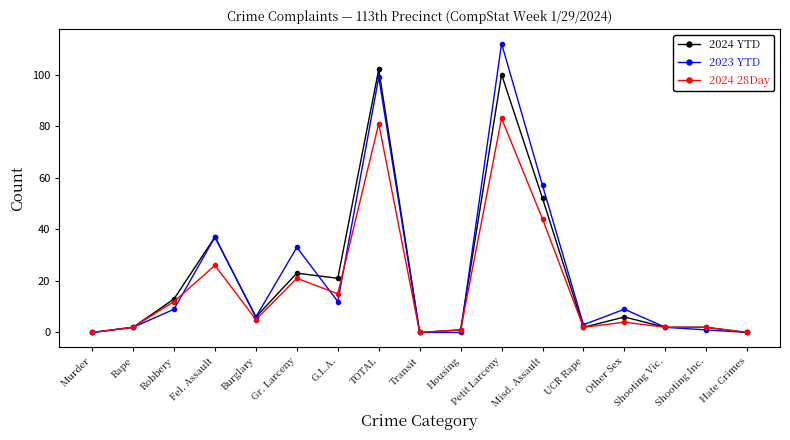

List the series in order of their overall mean, highest first.

2023 YTD, 2024 YTD, 2024 28Day